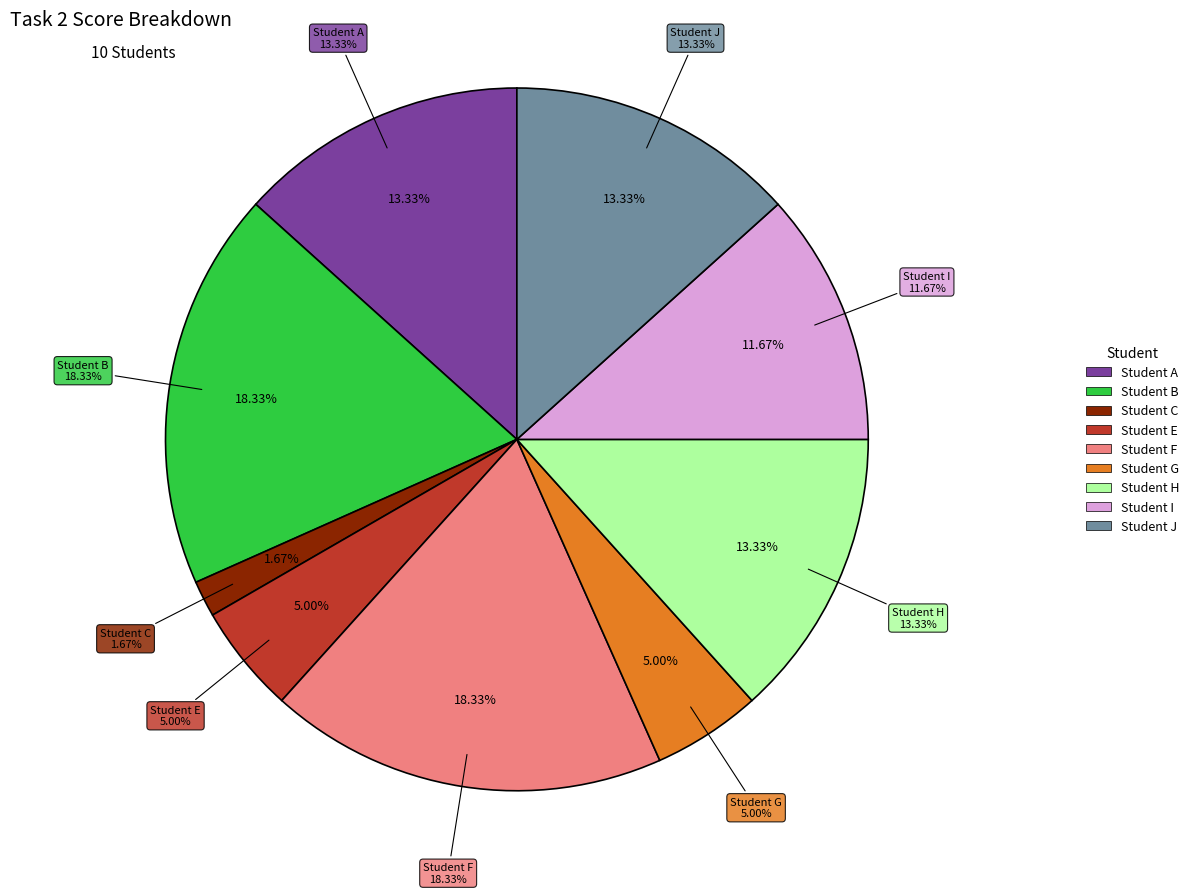

What percentage is the Student A slice, to the nearest percent?

13%